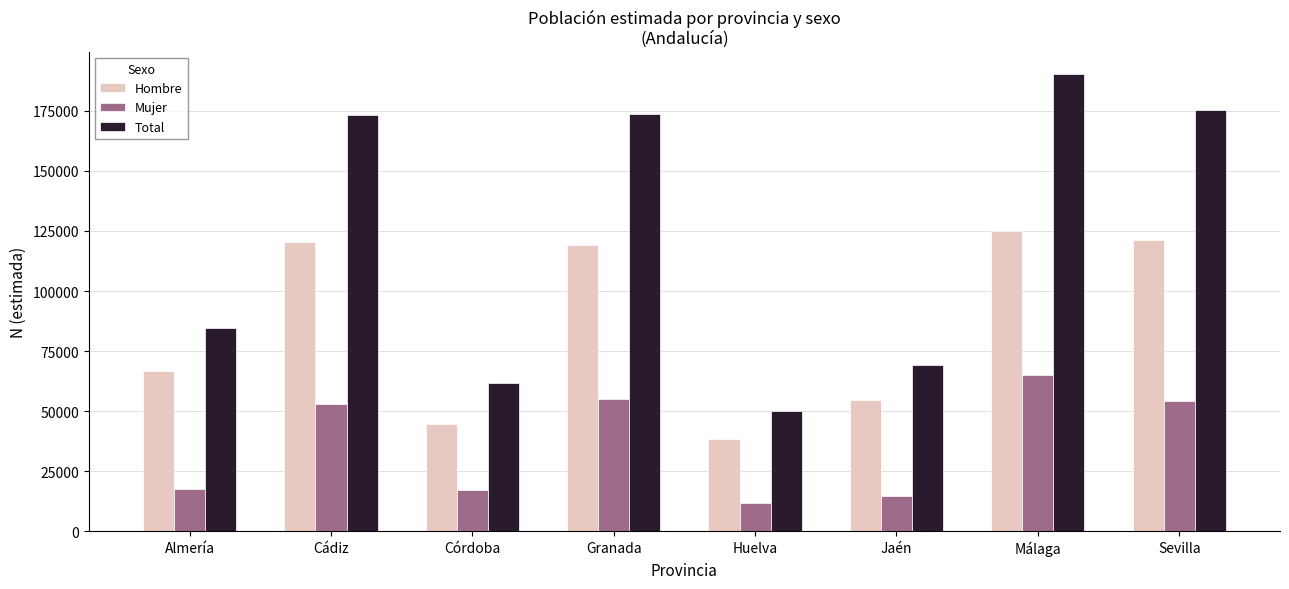

How many categories are shown in the chart?

8